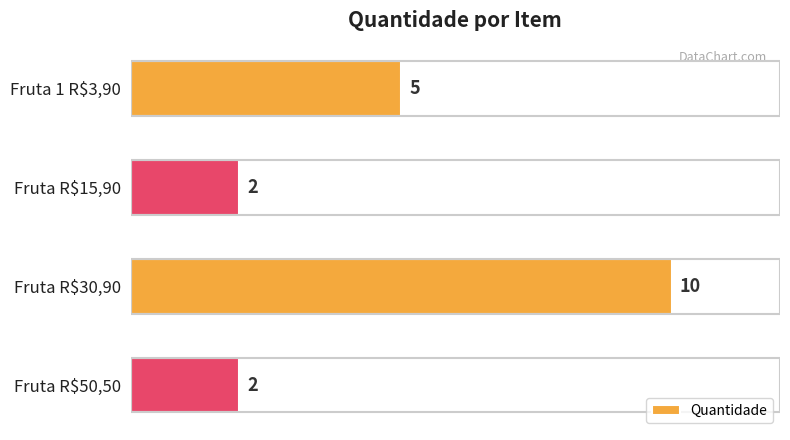

How many values are between 2 and 10?

4